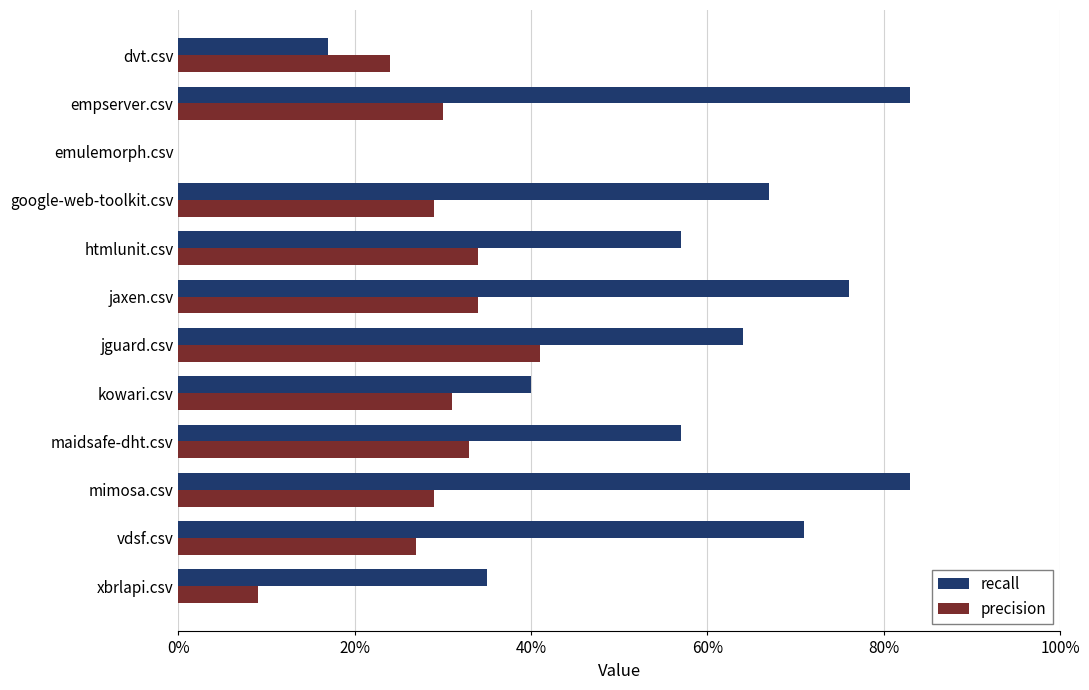

What is the value of the recall bar at the 9th from the left?

0.6